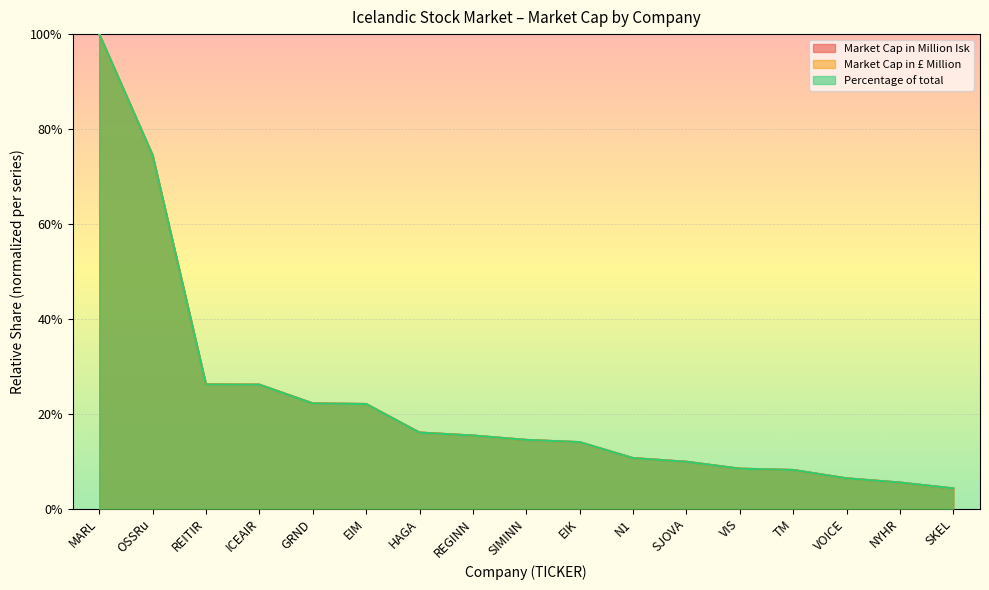

What is the average value of the Market Cap in £ Million series?

0.2